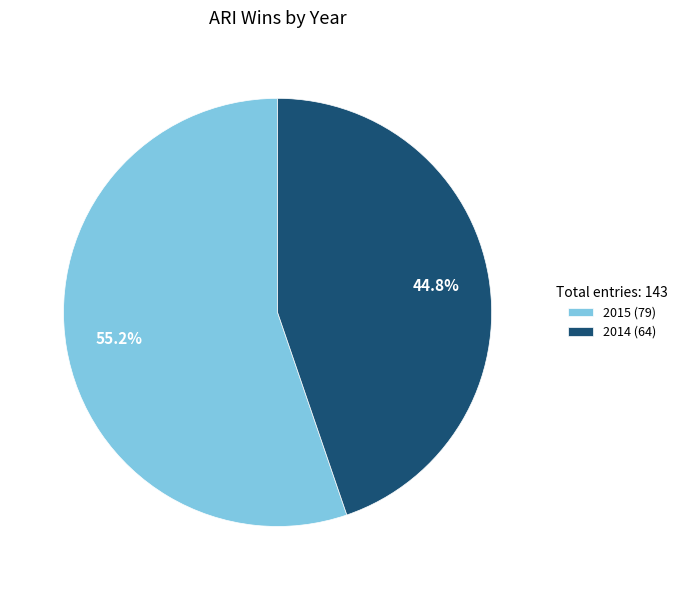

Rank the categories by value from highest to lowest.

2015, 2014